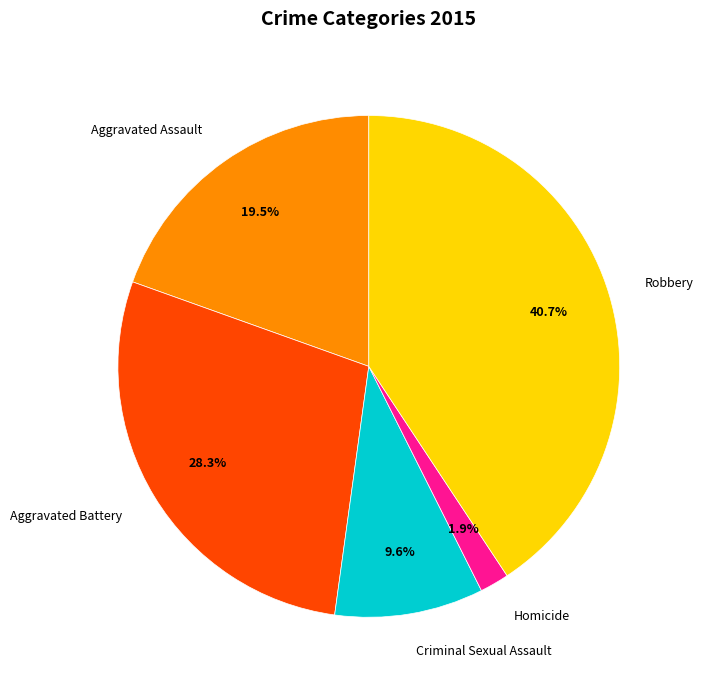

Which has a higher value, Aggravated Battery or Homicide?

Aggravated Battery